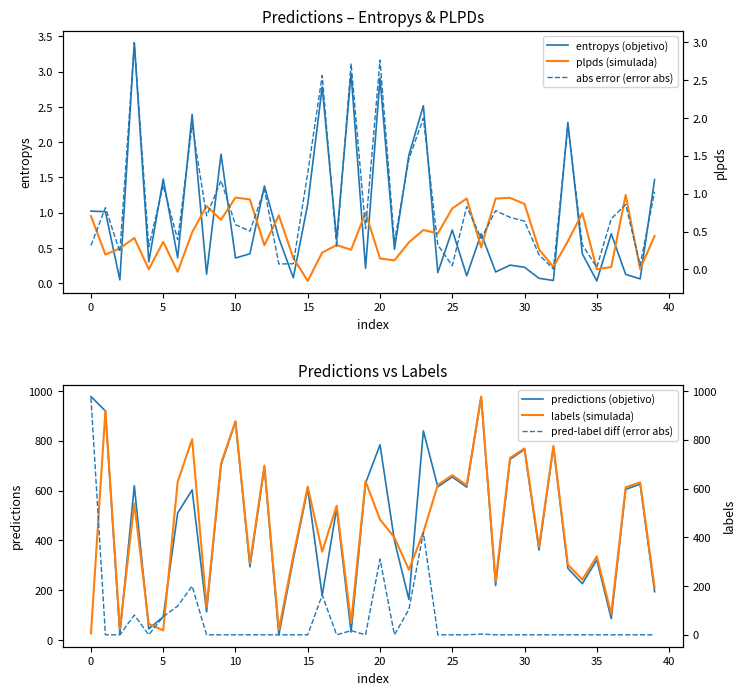

What is the minimum value for predictions (objetivo)?

21